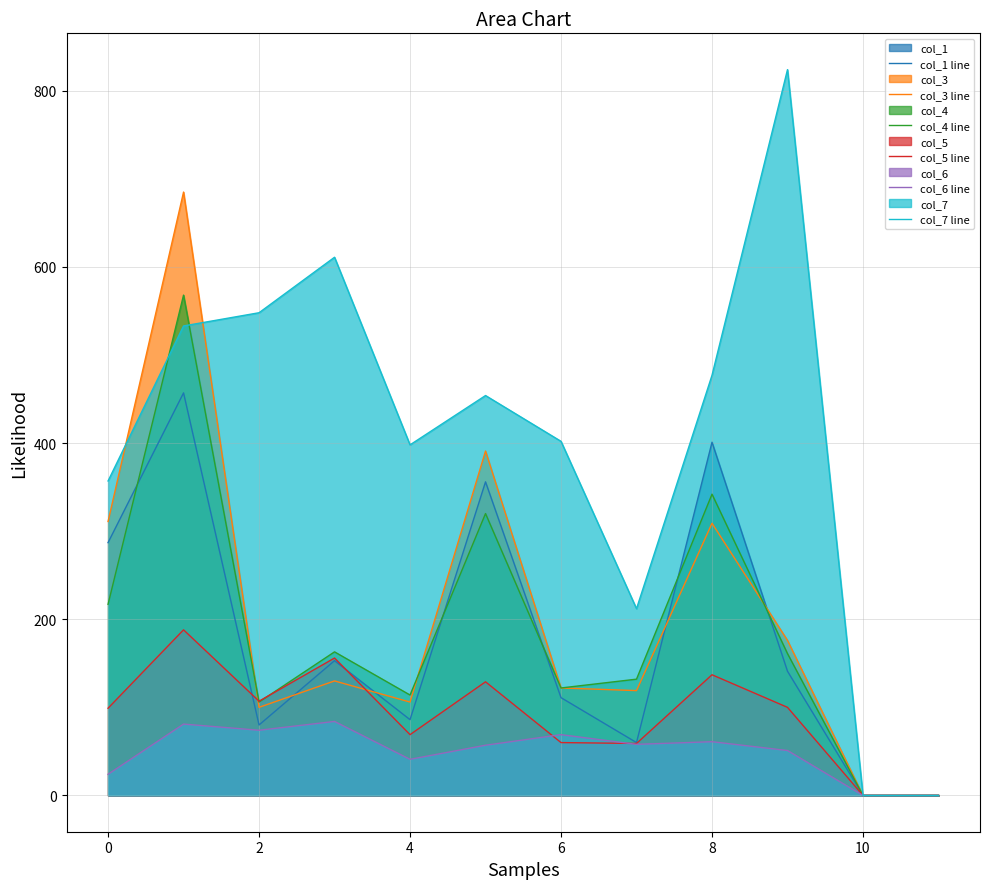

Which series has the largest total across all categories?

col_7 line